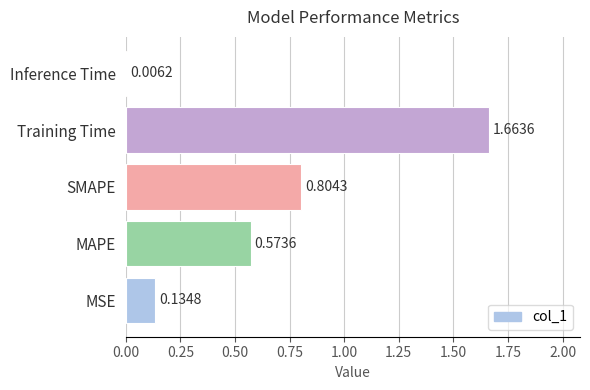

Where is the data nearest to the value 0?

Inference Time